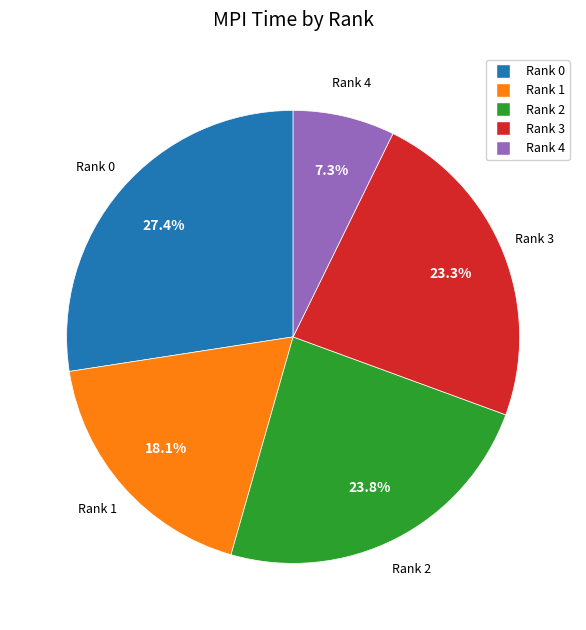

Is there any slice that represents more than half of the pie?

No